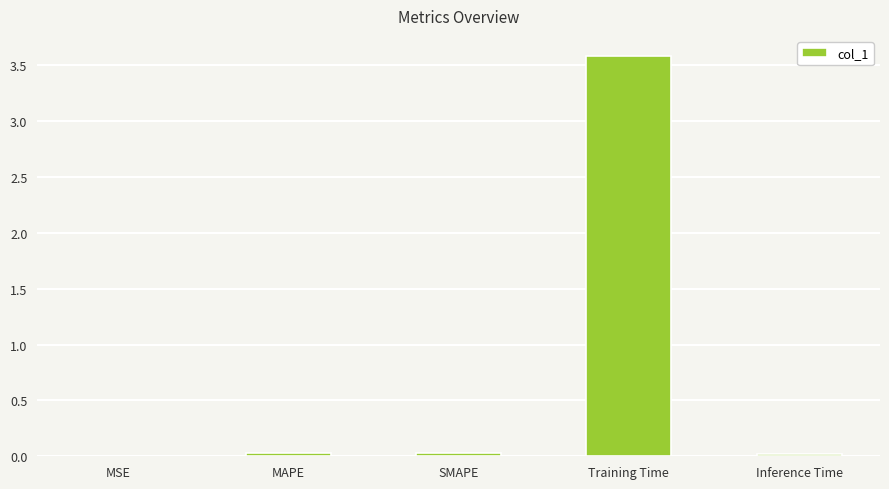

True or false: the data shows 0.0 at MAPE.

True